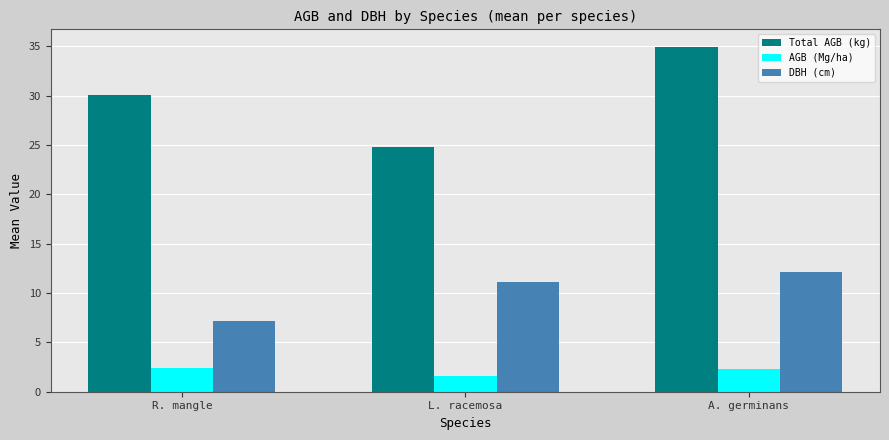

What is the label of the 1st bar from the left?

R. mangle